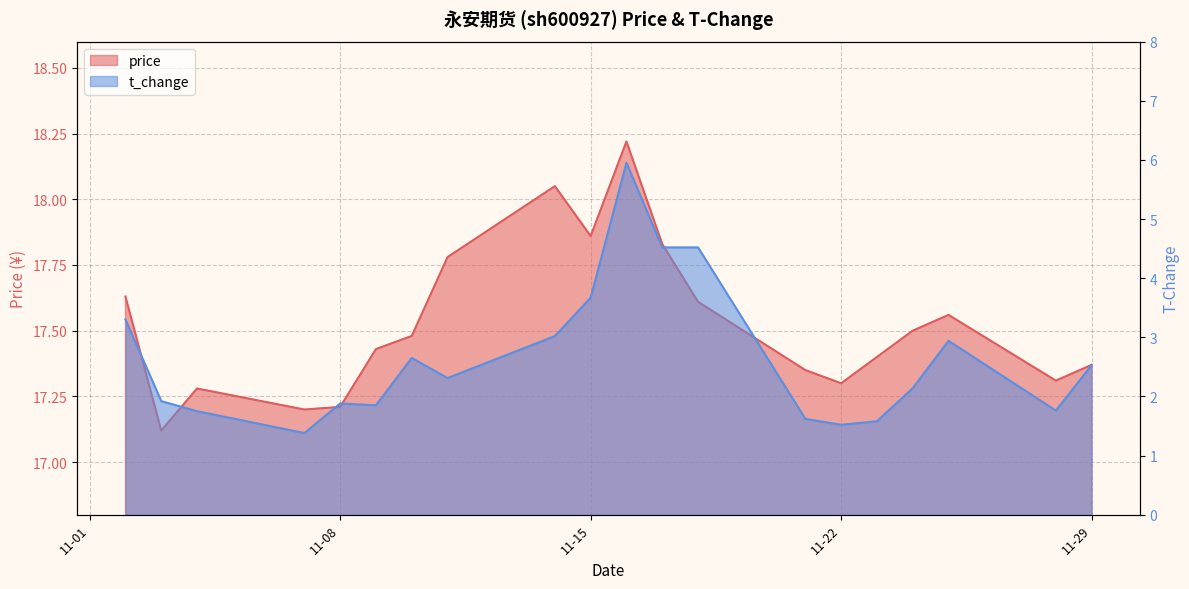

Does the chart display data point markers on the line(s)?

No